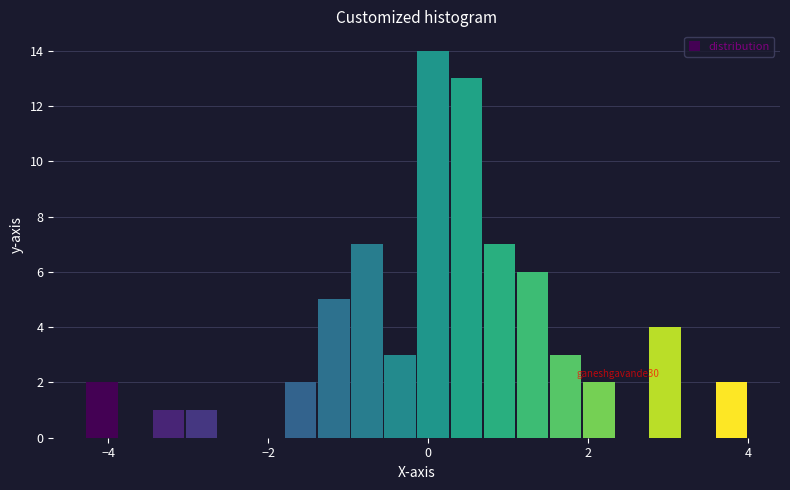

Read against the x-axis, roughly where is the centre of the tallest bar?

0.0